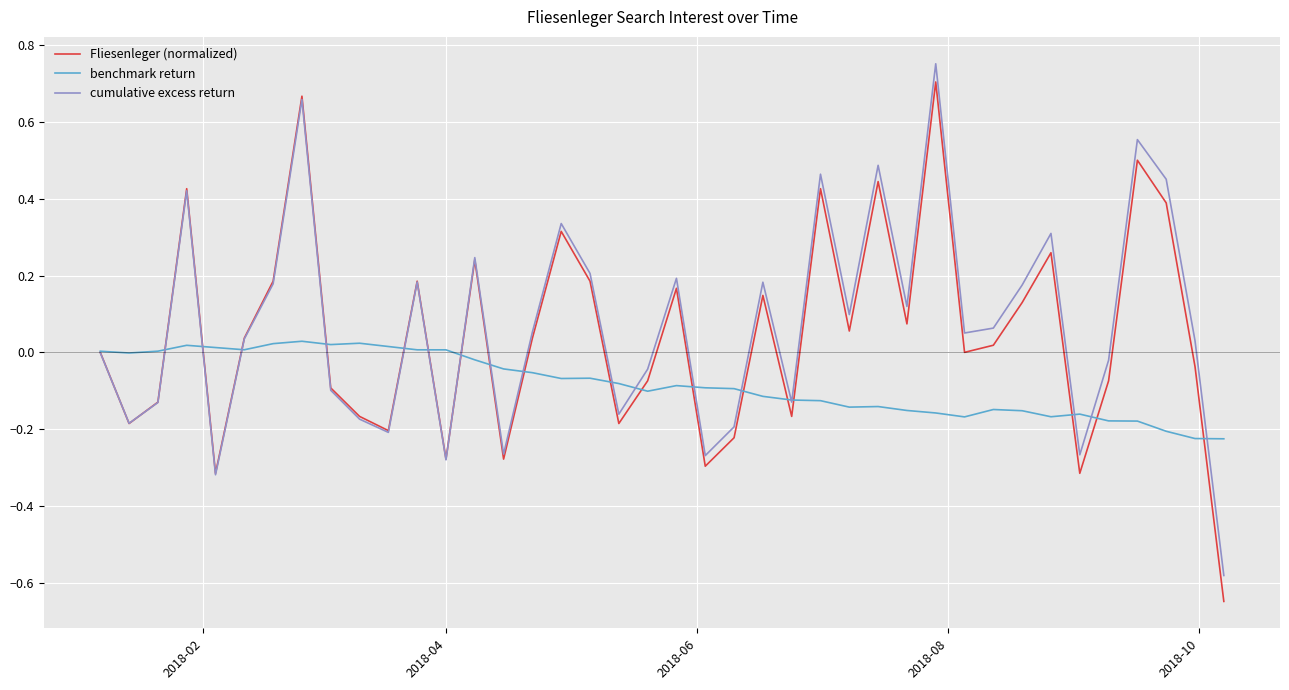

Rank the series by their average value, from lowest to highest.

benchmark return, Fliesenleger (normalized), cumulative excess return